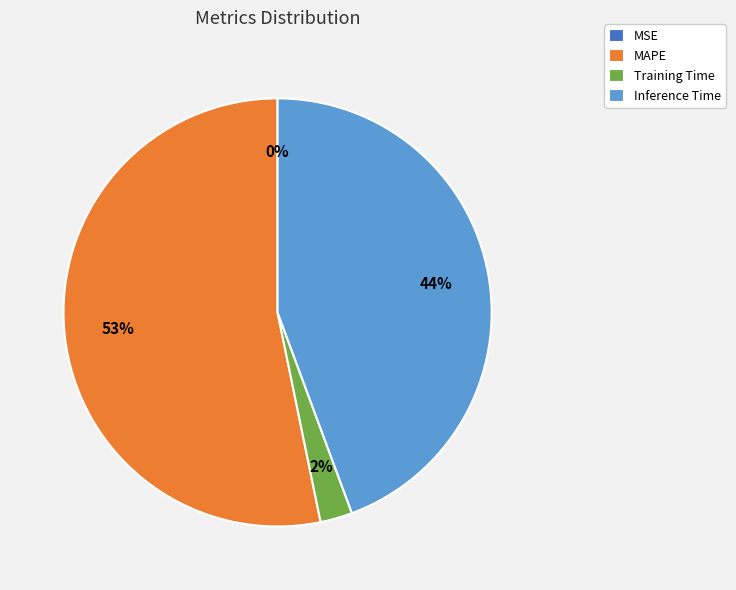

To the nearest percent, what percentage of the pie is Training Time?

2%